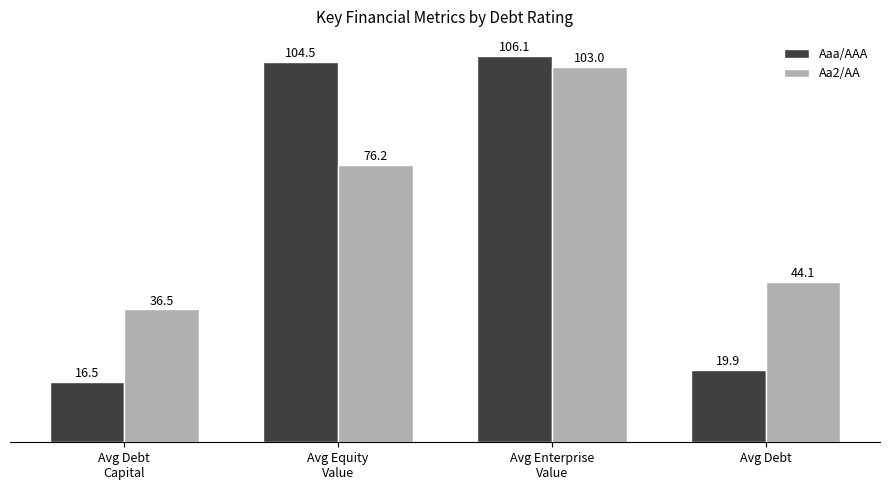

What is the smallest value displayed?

16.5